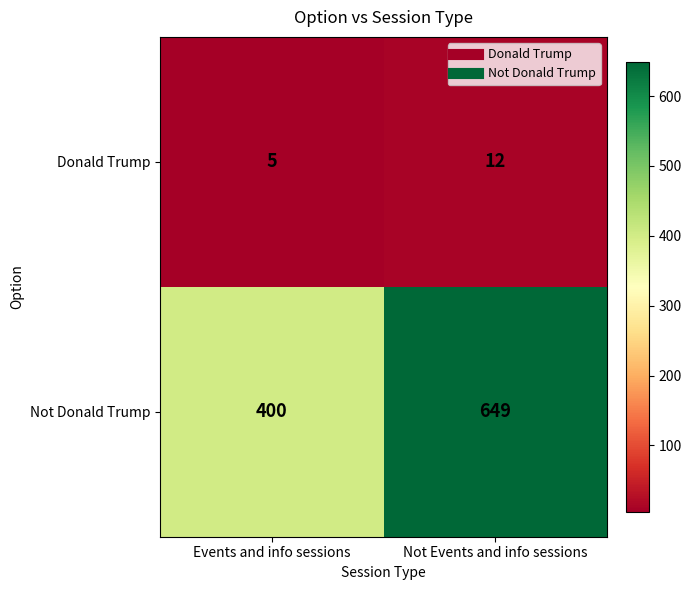

What is the difference between the highest and lowest values at Events and info sessions?

395